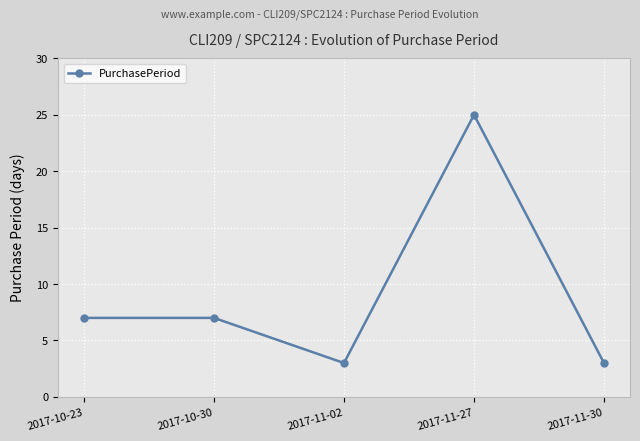

How many lines are shown in the chart?

1